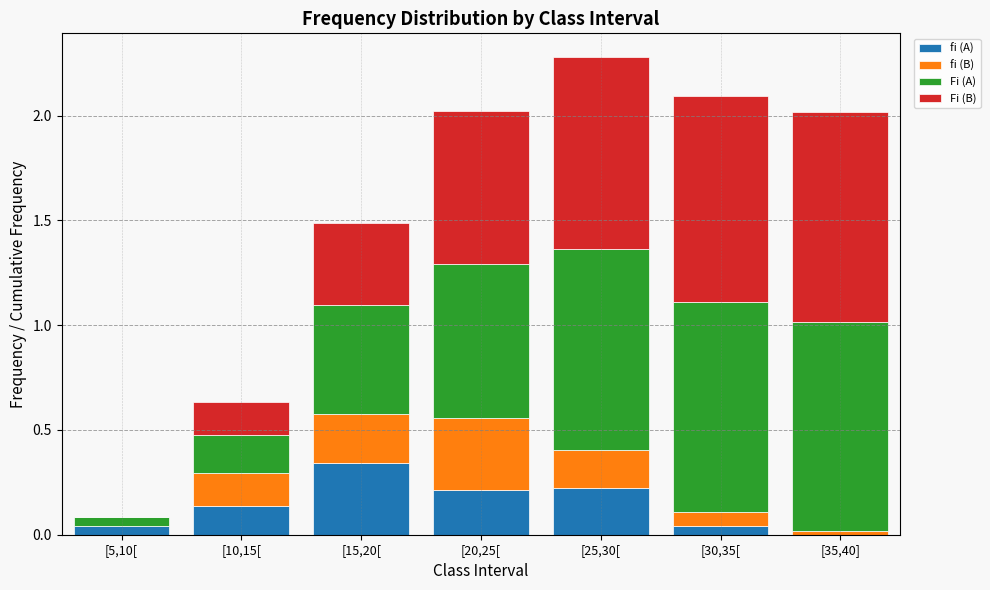

Does the chart contain stacked bars?

Yes